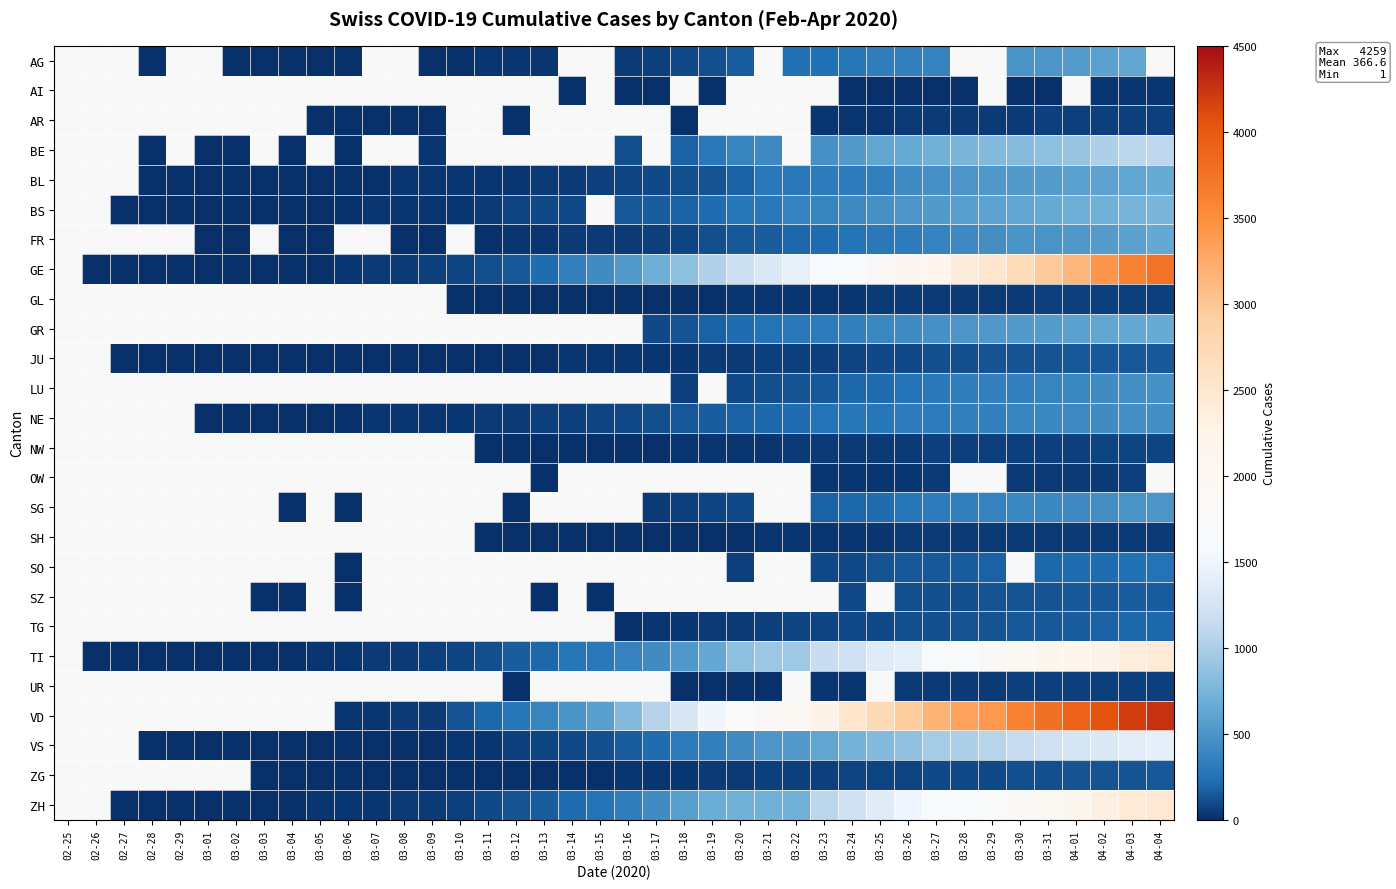

Between 03-27 and 03-23, which is larger?

03-27